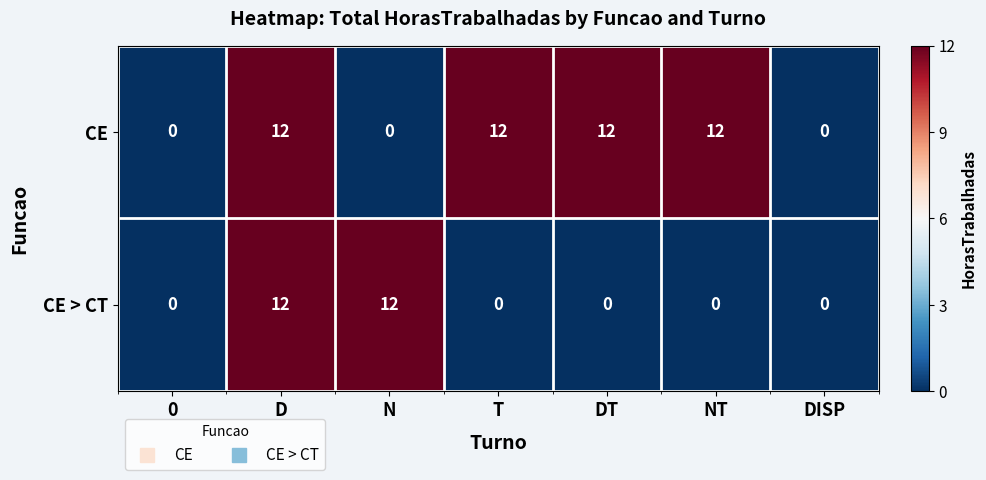

What is the difference between the maximum and minimum values in the CE > CT series?

12